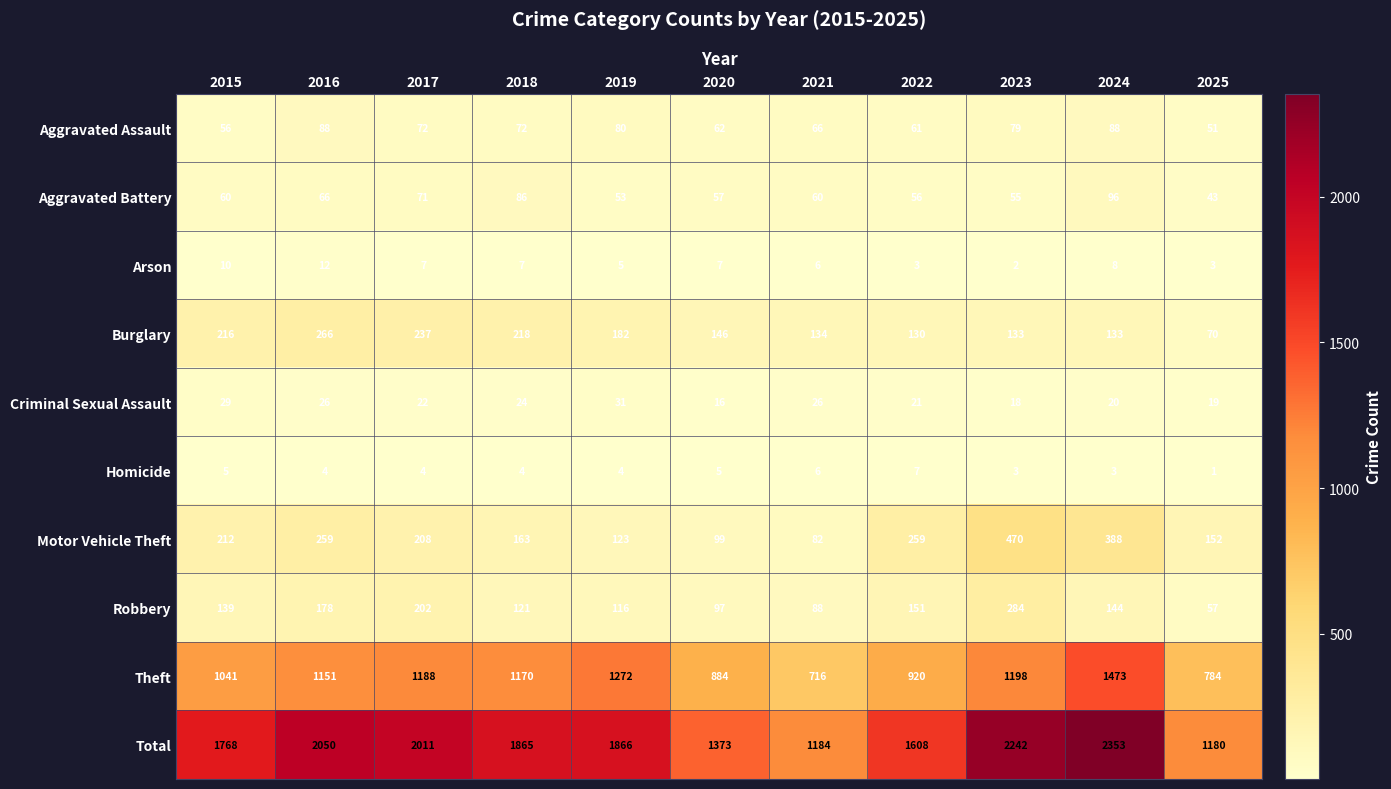

Between 2015 and 2016, which series saw the biggest shift?

Total